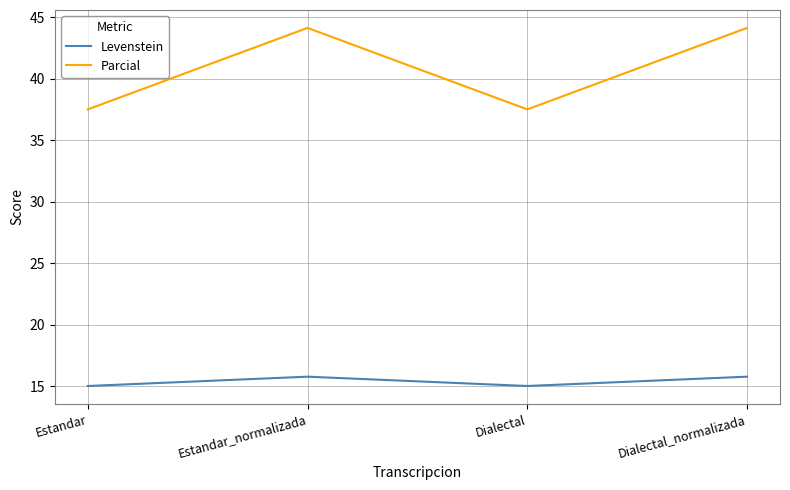

Is the value of Parcial at Dialectal_normalizada greater than the value of Levenstein at Dialectal?

Yes